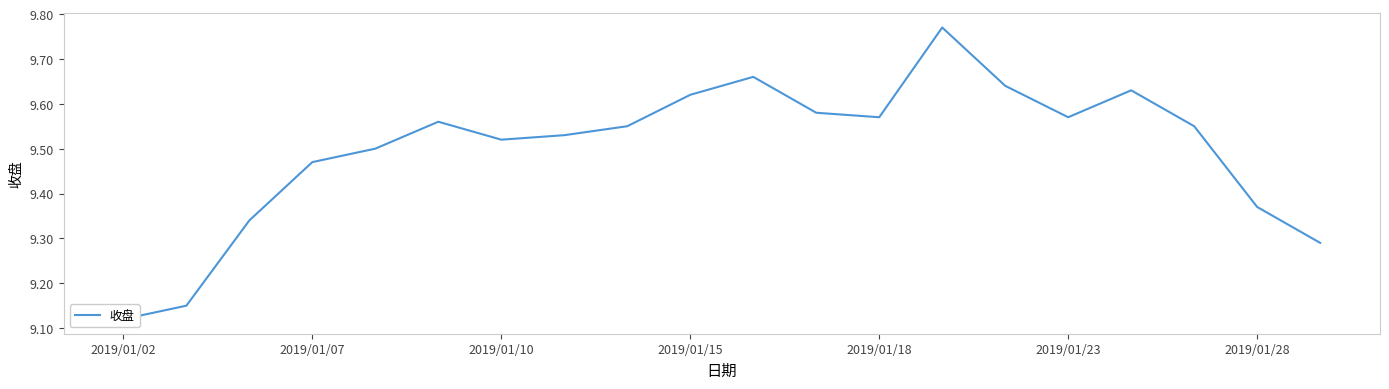

Which label corresponds to the smallest value in the chart?

2019/01/02